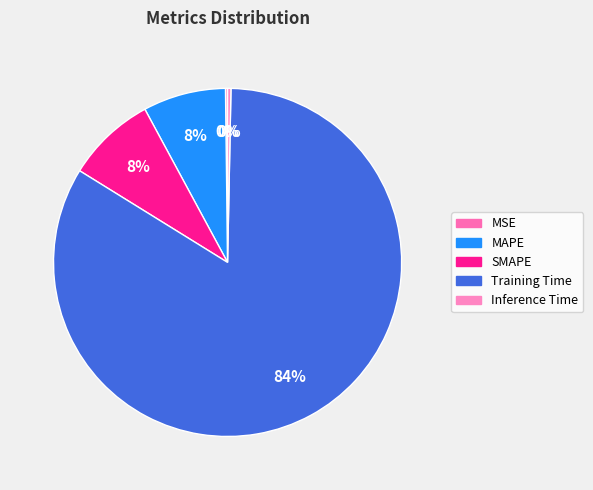

Does any single category account for the majority?

Yes